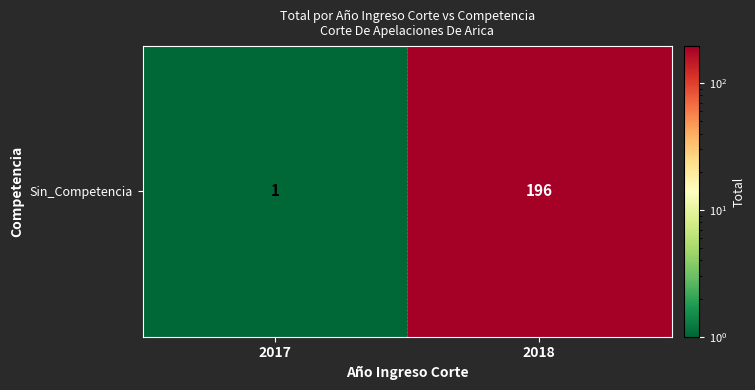

What is the average value?

98